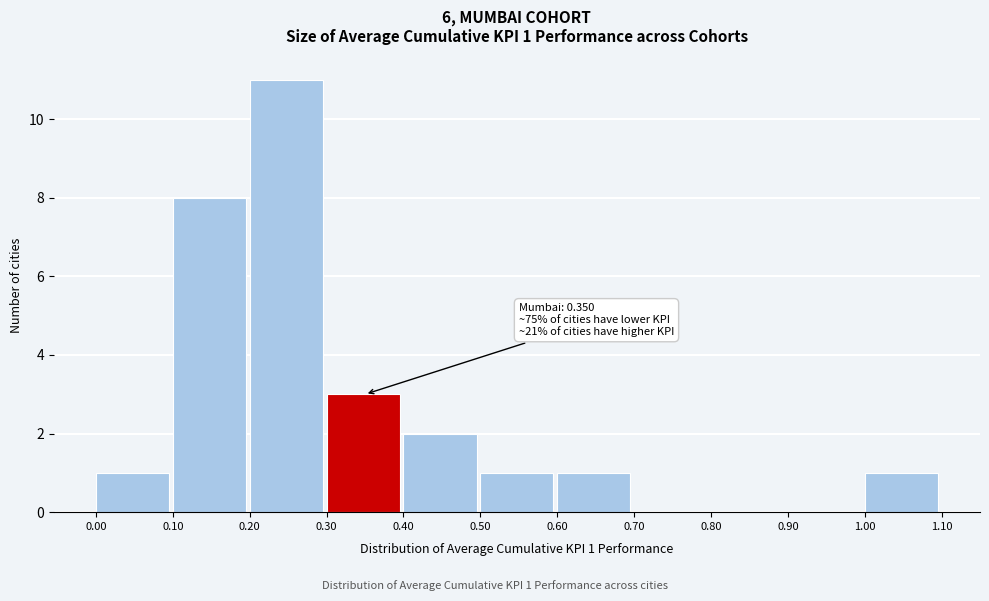

Over which range of the x-axis is the bar tallest?

0.20 to 0.30